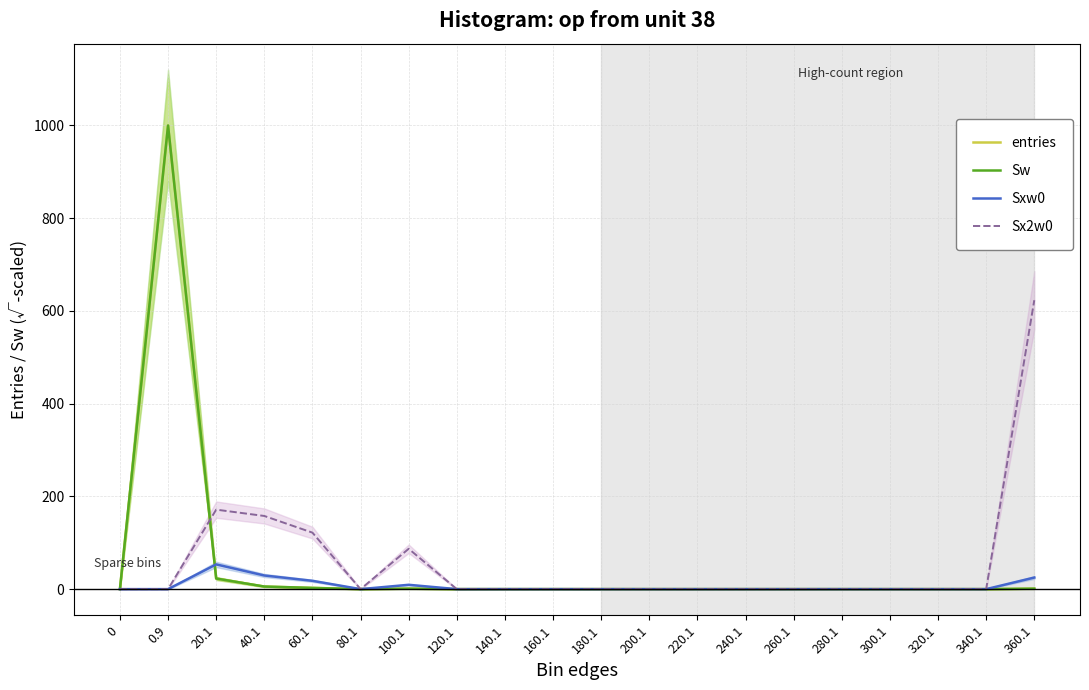

Which series has the largest range (max minus min)?

entries